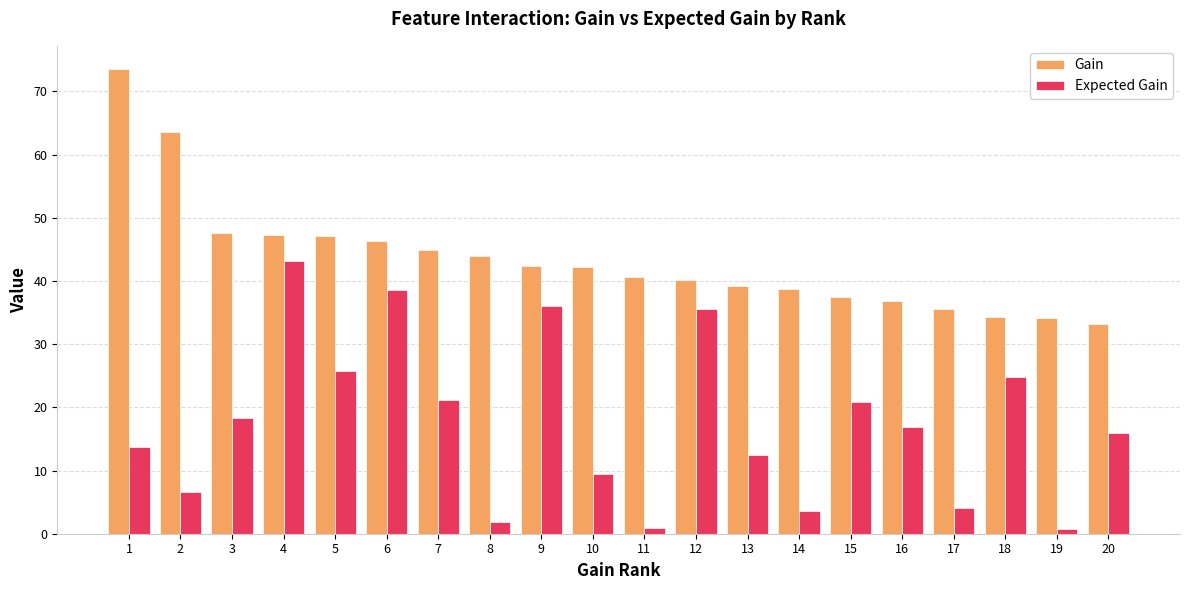

How many groups of bars are there?

20